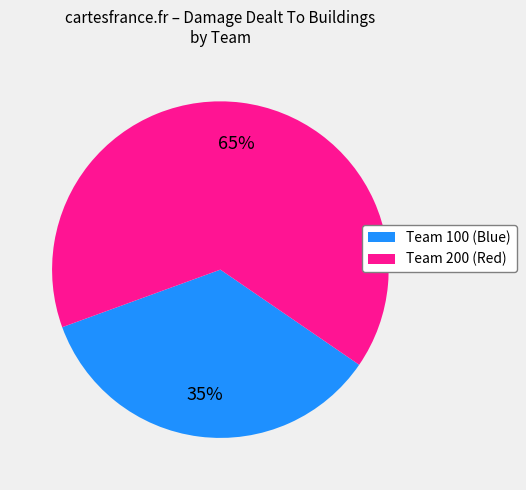

The Team 200 (Red) slice represents 65% of the pie. True or false?

True